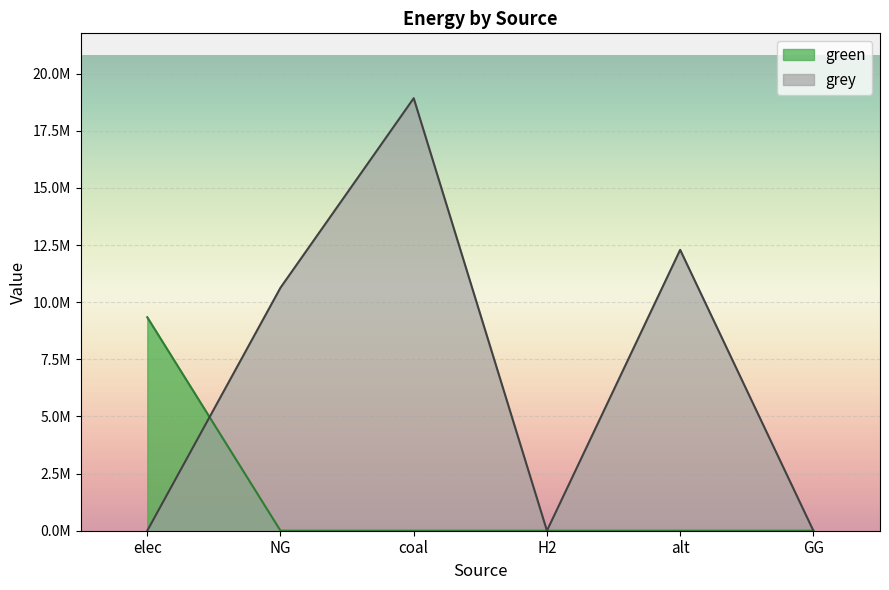

The grey series shows 10632587.5 at NG. True or false?

True